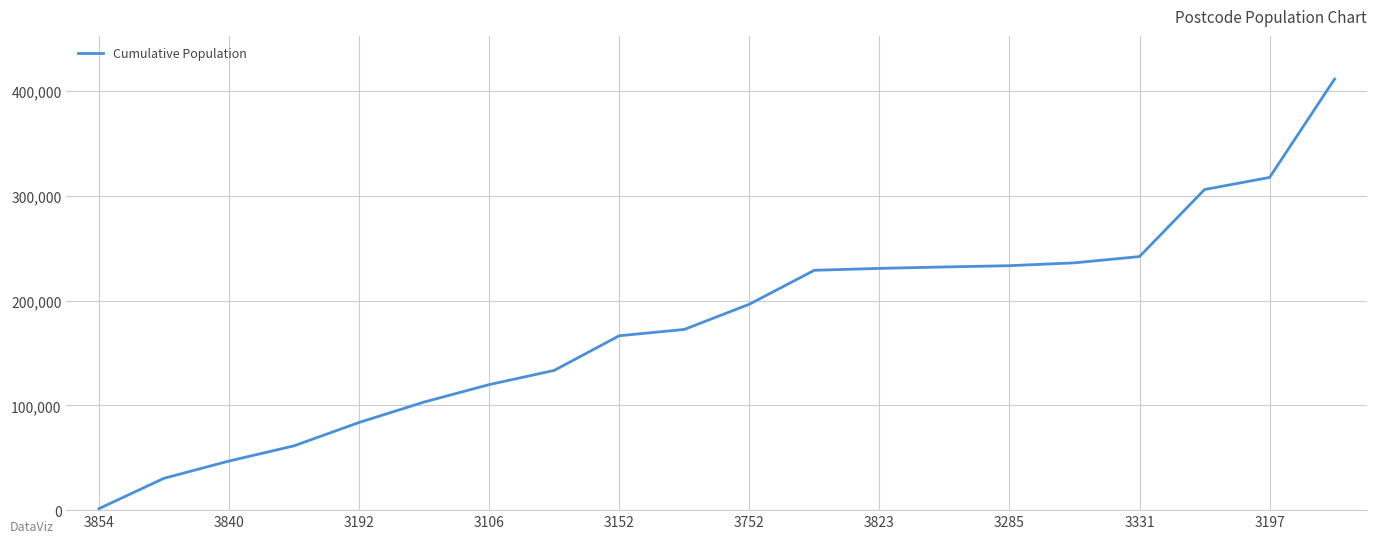

What is the greatest value displayed?

411509